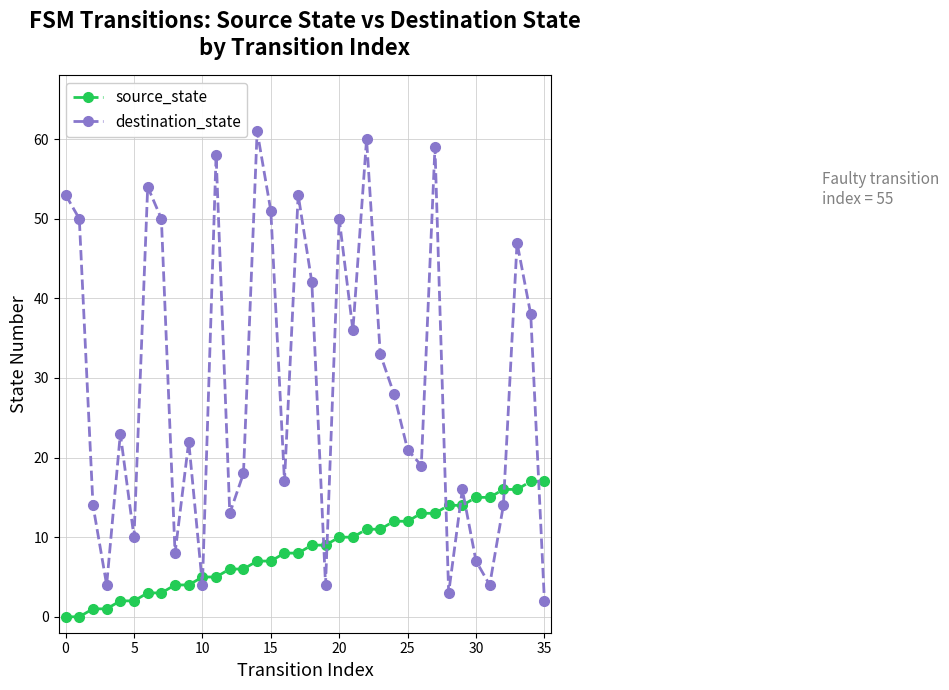

Reading left to right, what are all the values shown in this chart?

source_state: 0	0	1	1	2	2	3	3	4	4	5	5	6	6	7	7	8	8	9	9	10	10	11	11	12	12	13	13	14	14	15	15	16	16	17	17
destination_state: 53	50	14	4	23	10	54	50	8	22	4	58	13	18	61	51	17	53	42	4	50	36	60	33	28	21	19	59	3	16	7	4	14	47	38	2